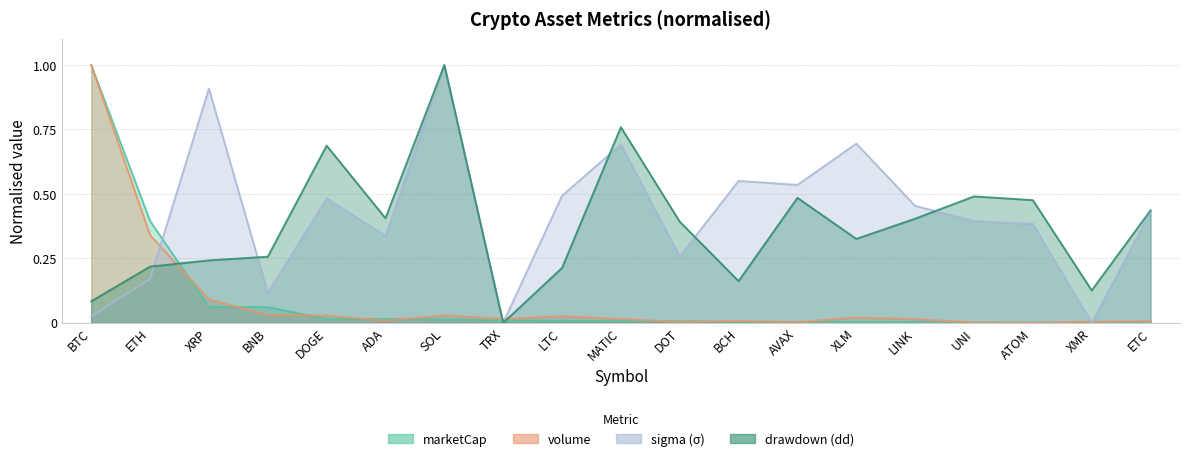

Which has a higher value, DOT or SOL?

SOL